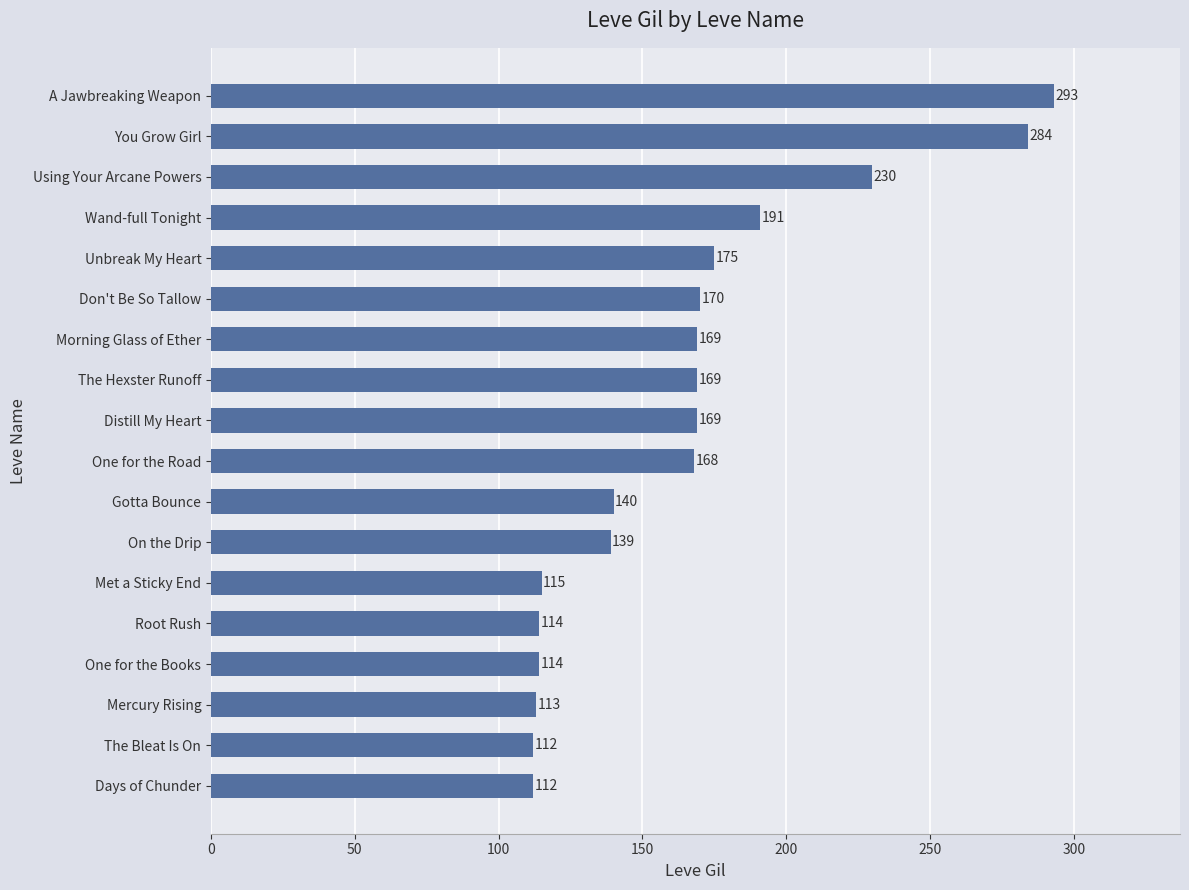

Are the bars horizontal?

Yes